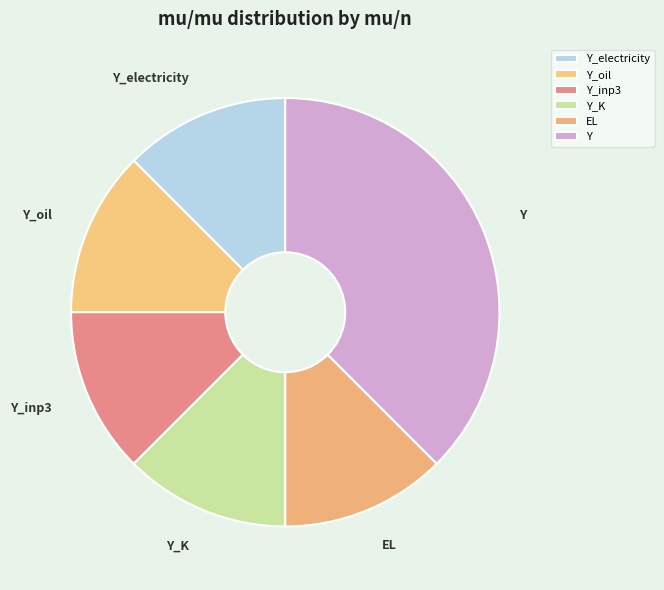

Which category has the biggest portion of the pie?

Y